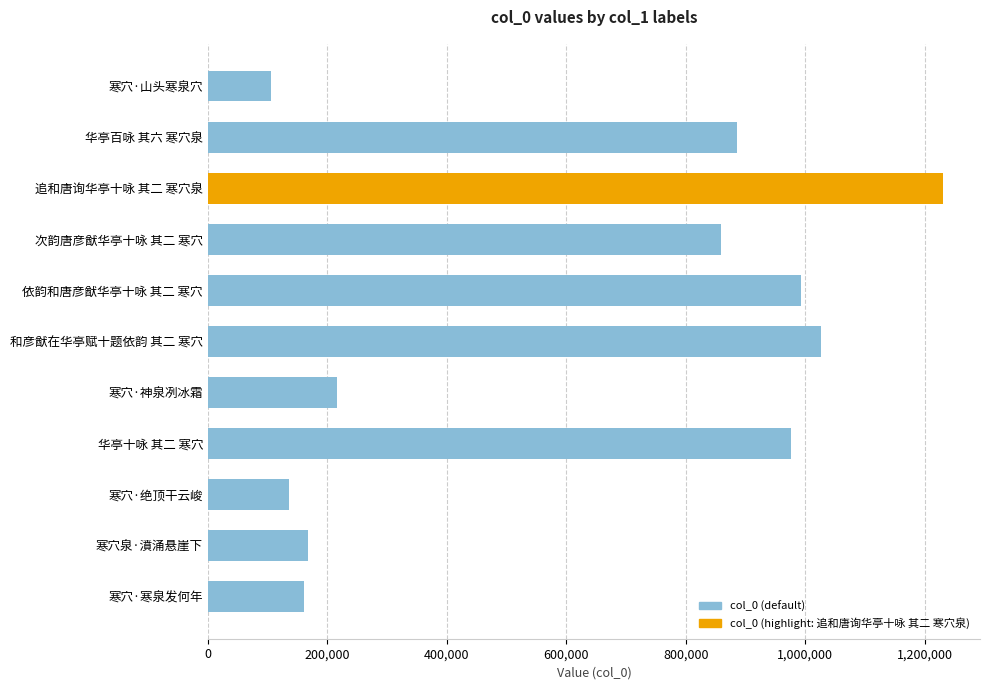

Where is the data nearest to the value 667858?

次韵唐彦猷华亭十咏 其二 寒穴